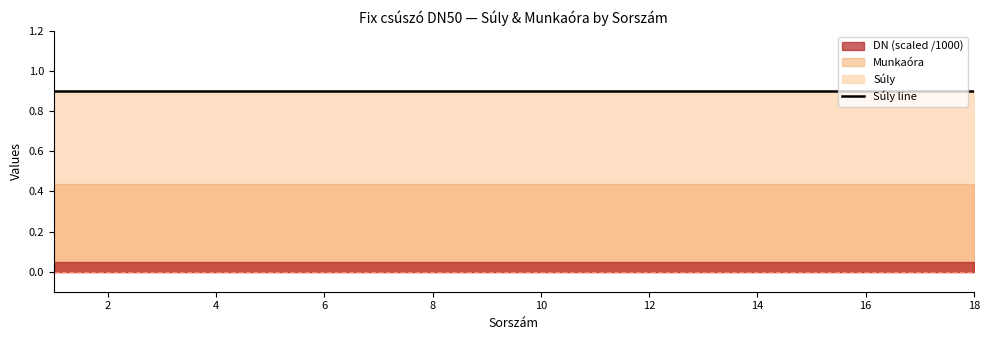

What is the sum of all Súly values?

16.2